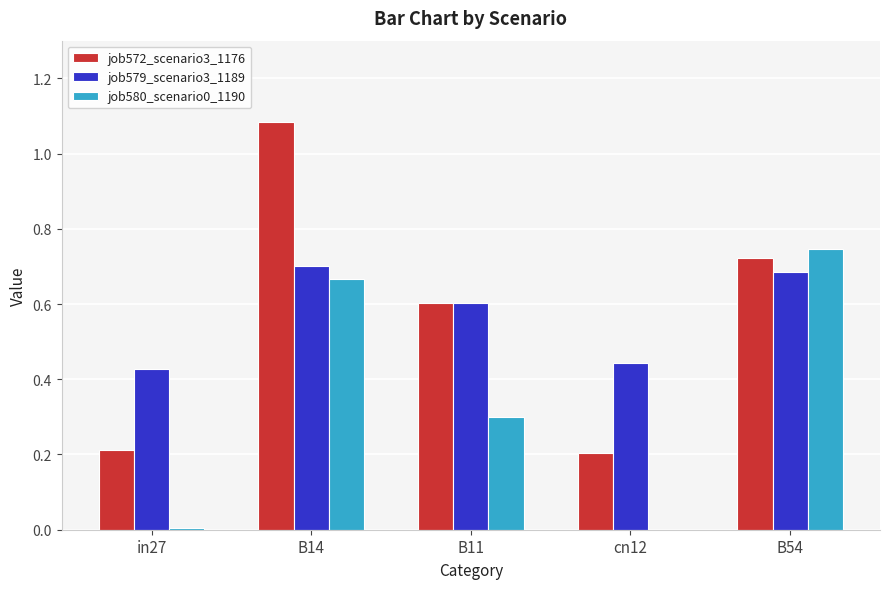

What is the sum of all job572_scenario3_1176 values?

2.8